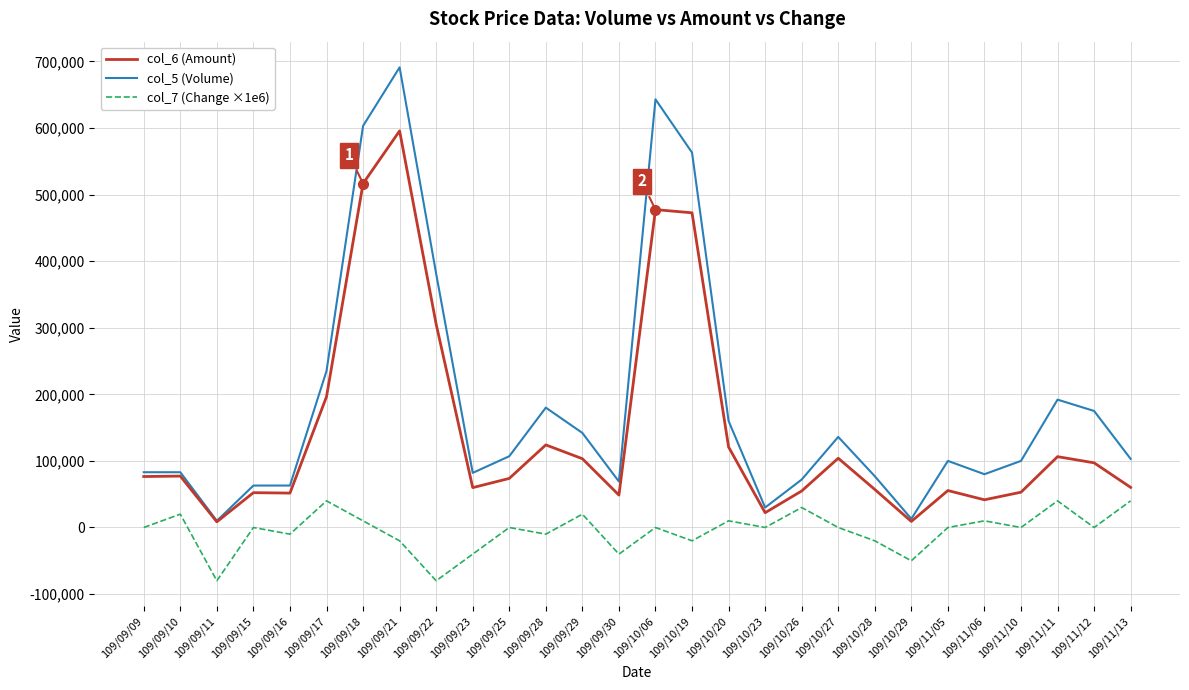

At 109/11/11, list the series in order from smallest to largest.

col_7 (Change ×1e6), col_6 (Amount), col_5 (Volume)